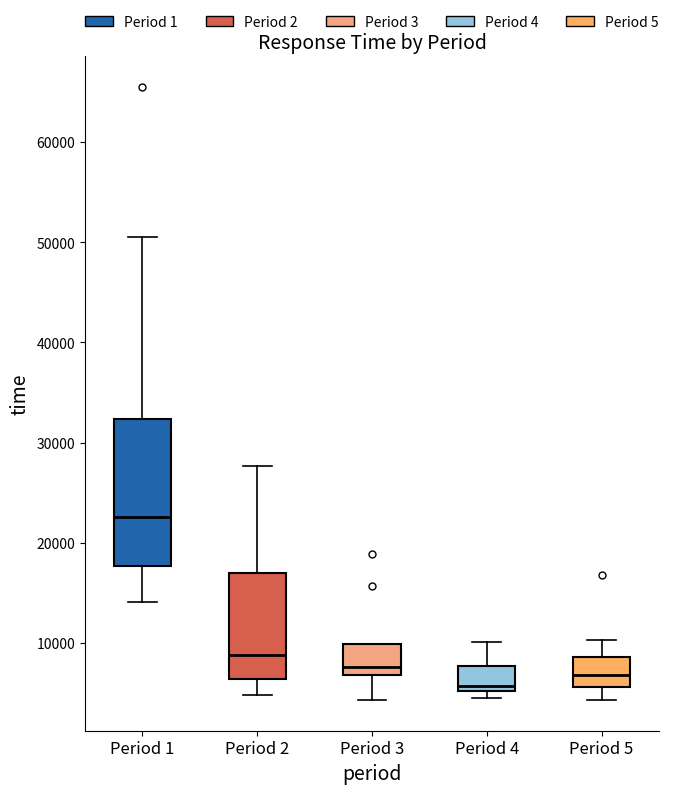

Which box has the highest median line?

Period 1